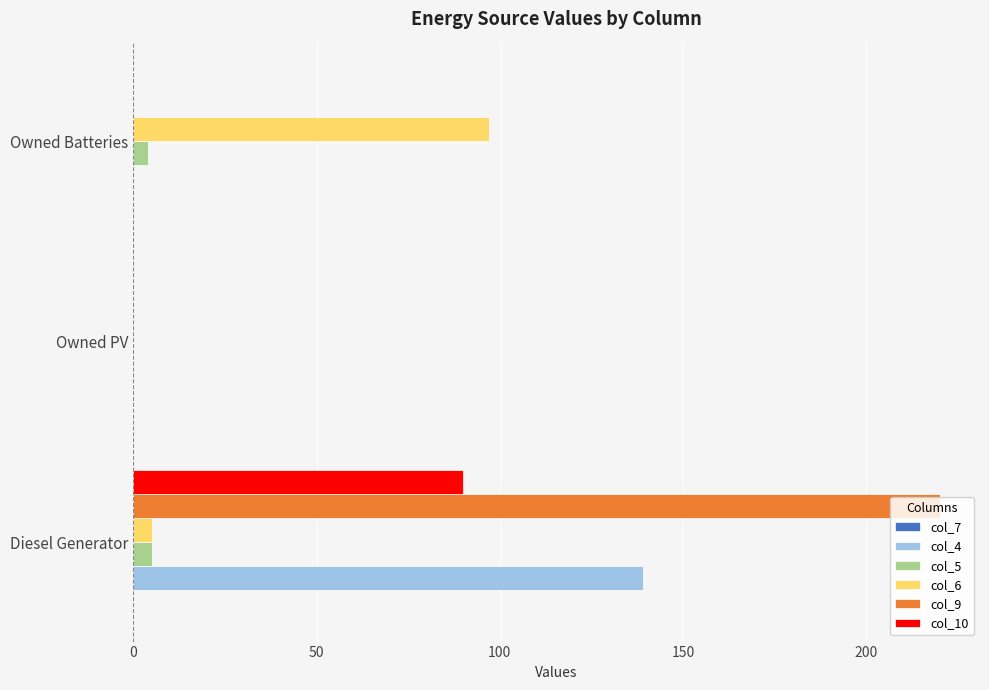

What is the sum of all col_10 values?

90